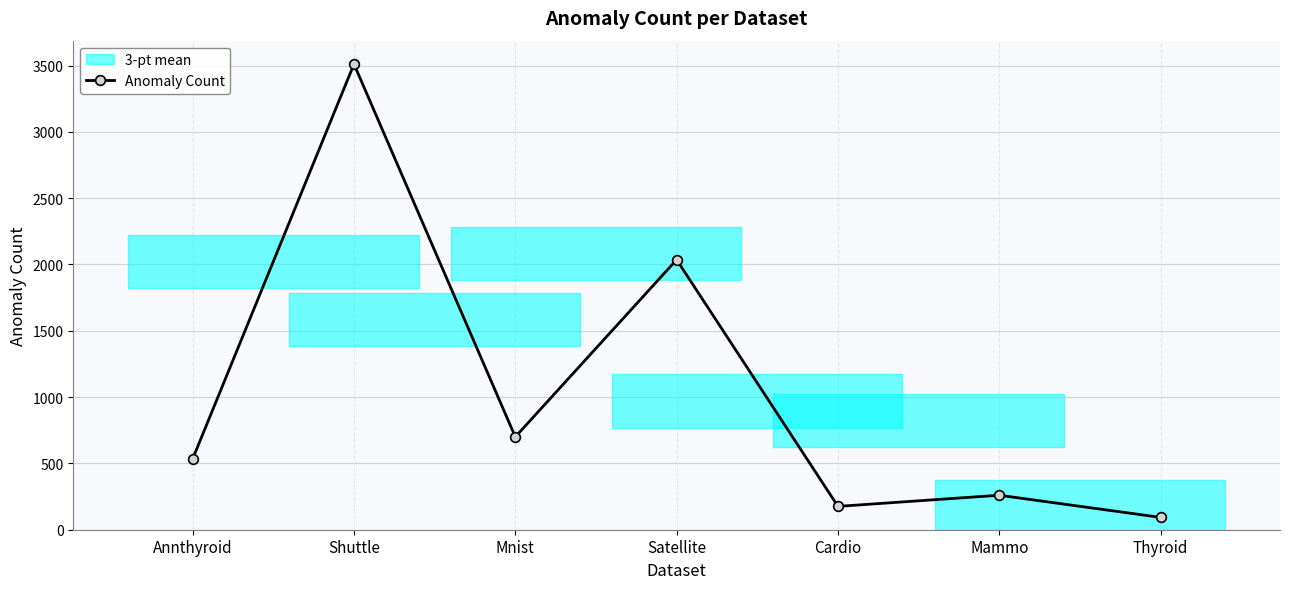

How many points are lower than both their immediate neighbors (excluding endpoints)?

2